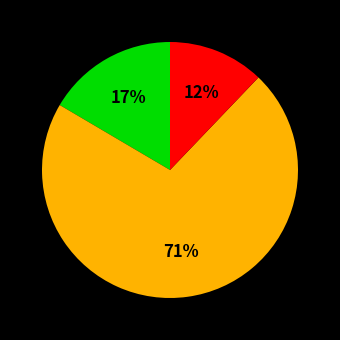

Is there a majority slice in this chart?

Yes